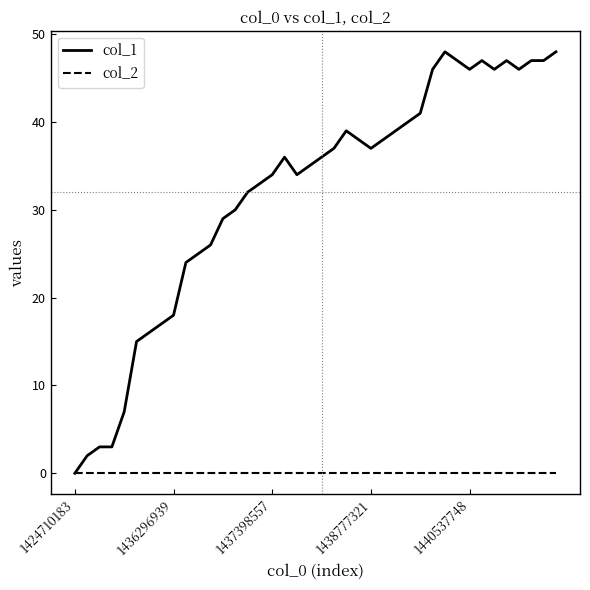

Rank the series by their maximum value, from lowest to highest.

col_2, col_1